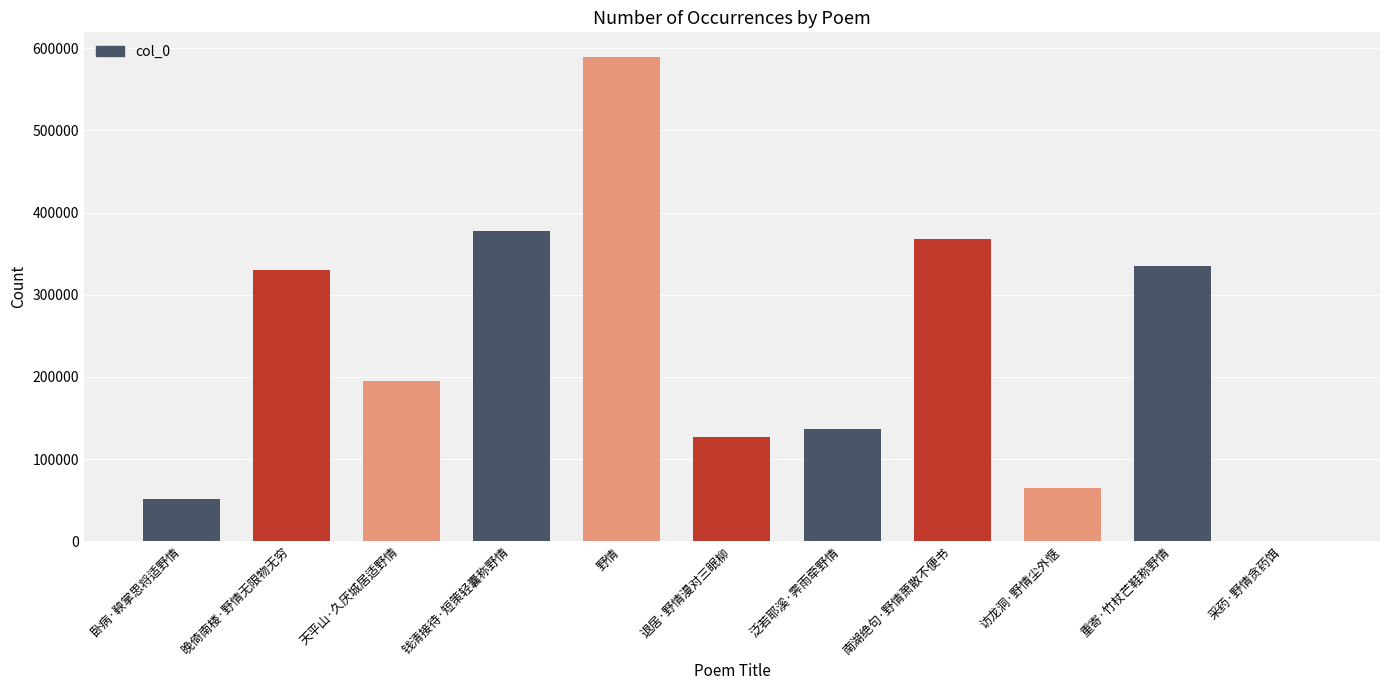

Are the bars horizontal?

No